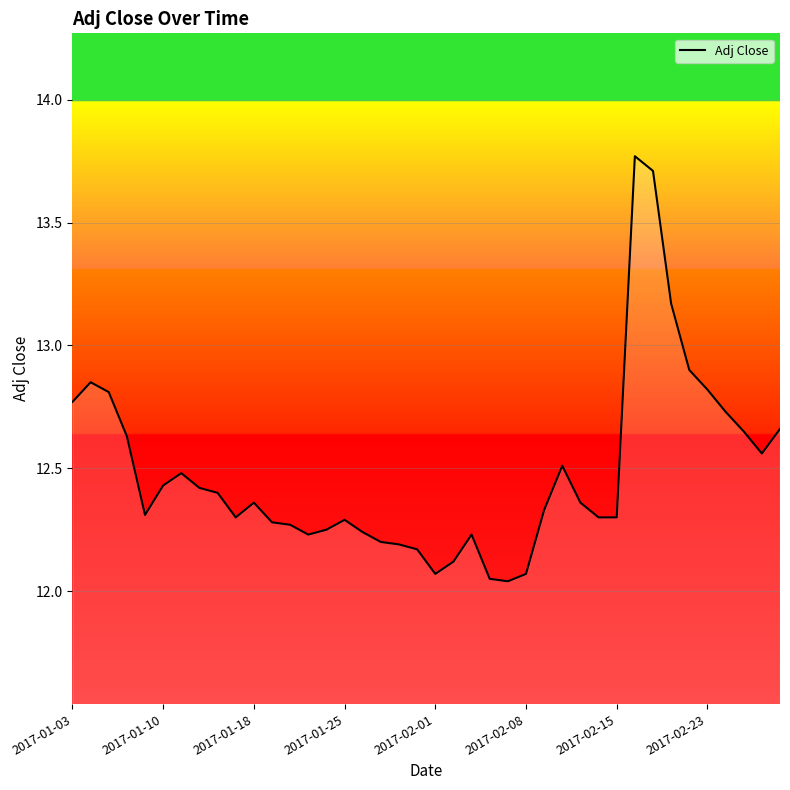

What is the difference between the maximum and minimum values?

1.7